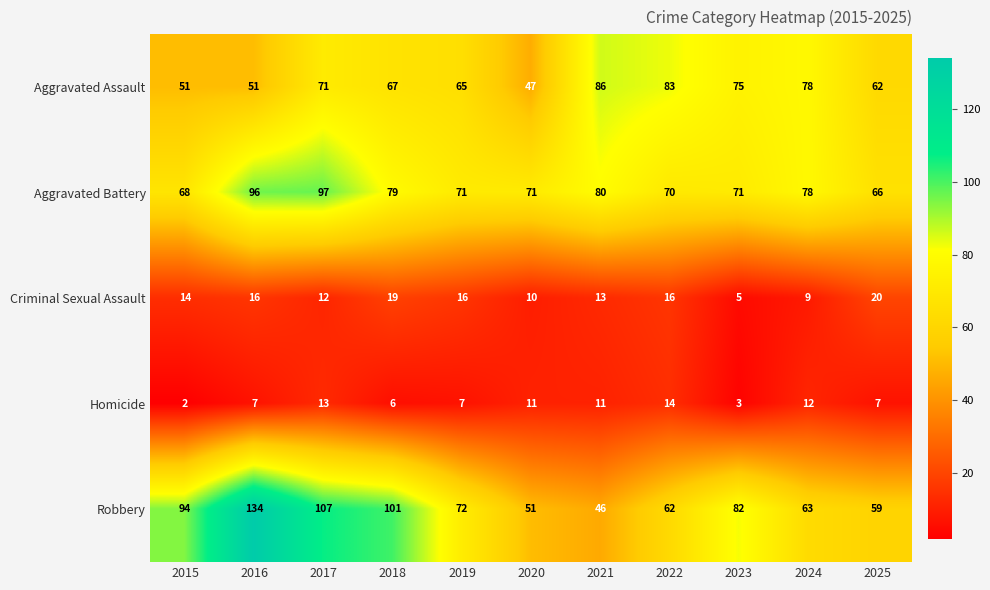

Which category has the lowest value across all series?

2015